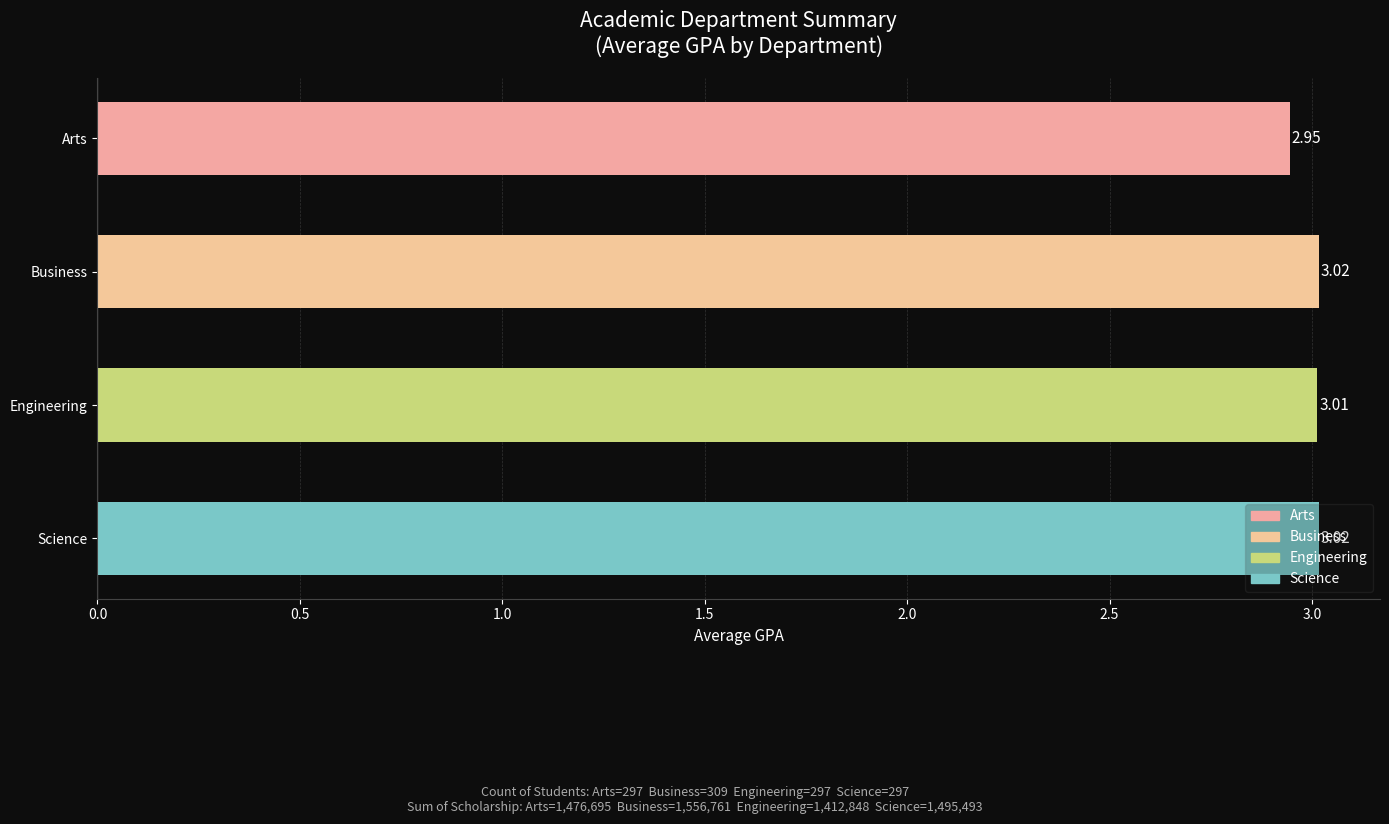

Which label corresponds to the smallest value in the chart?

Arts